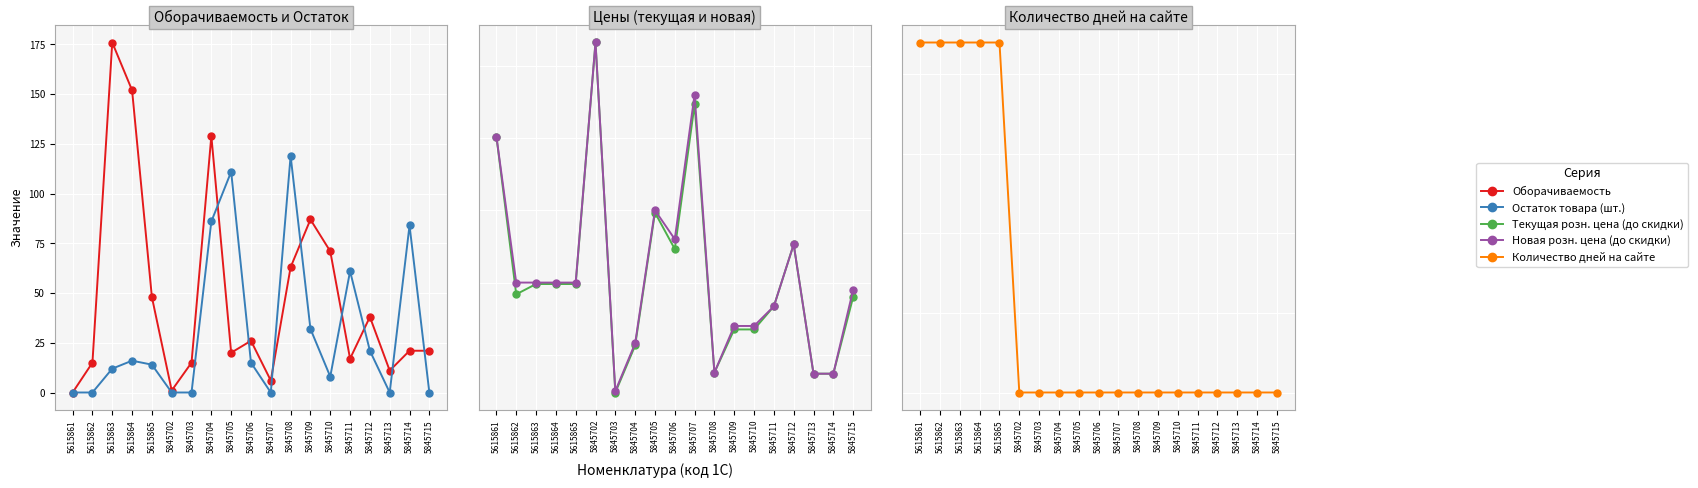

How many interior local peaks does the Текущая розн. цена (до скидки) series have?

4